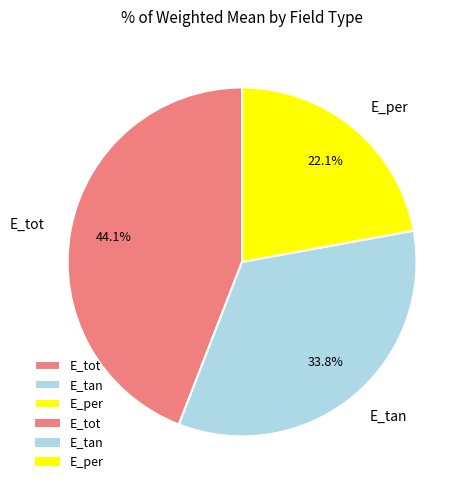

To the nearest percent, what percentage of the pie is E_per?

22%